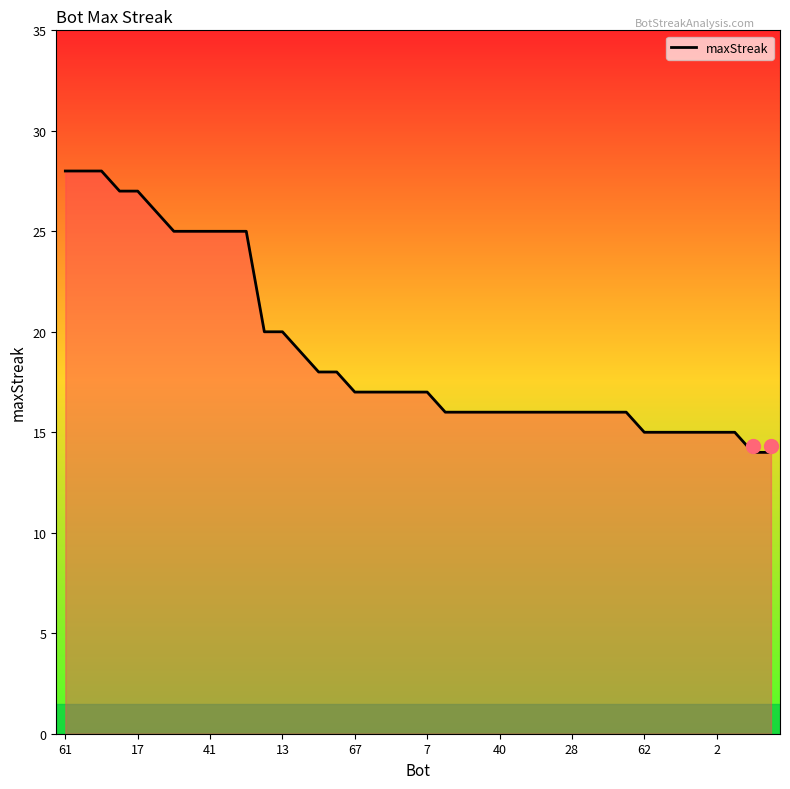

What is the smallest value displayed?

14